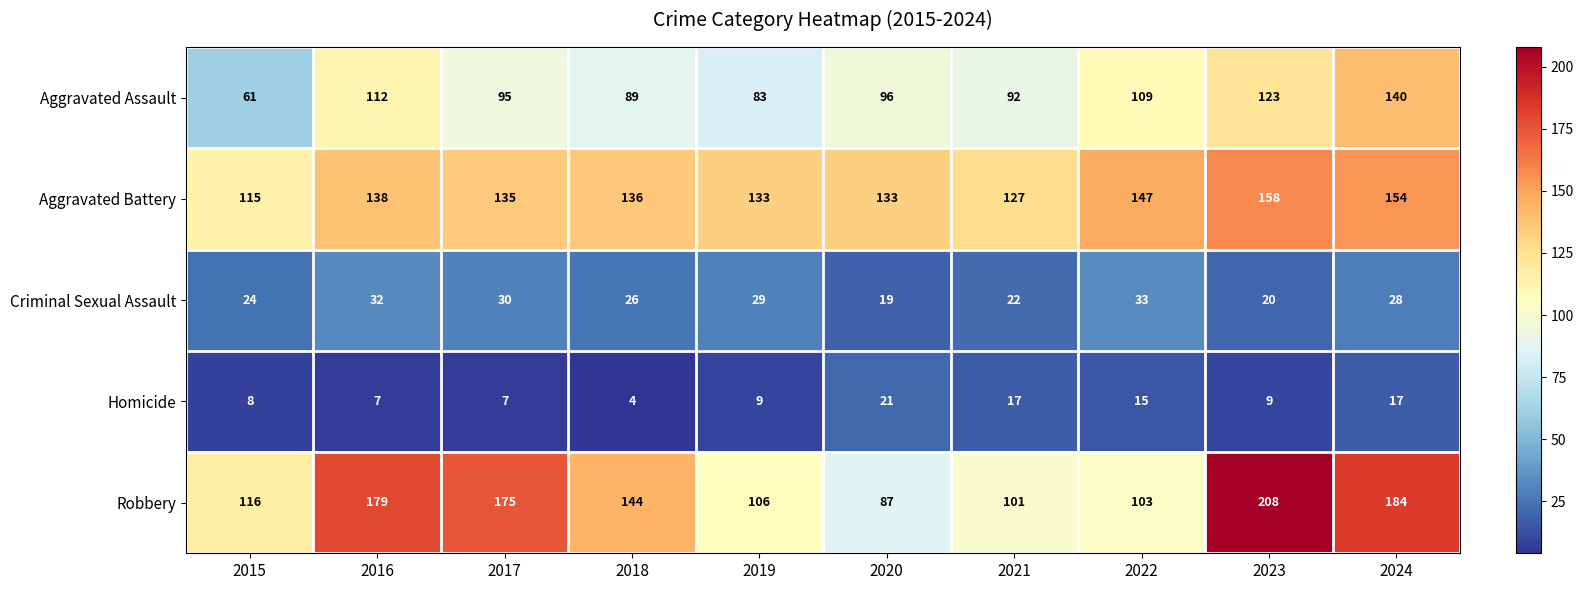

At which label is Robbery closest to 147?

2018